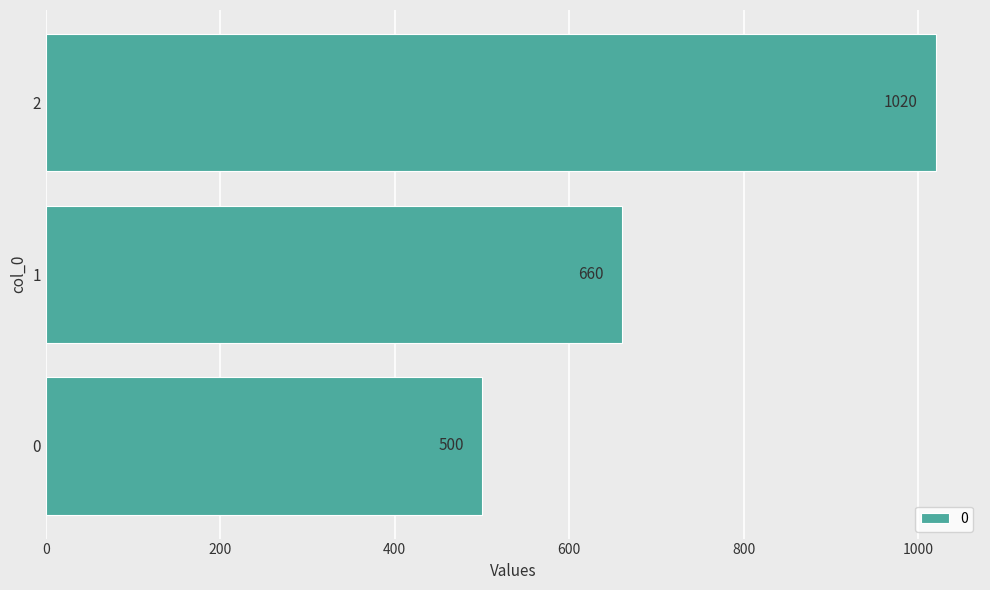

What is the approximate value at 0, to the nearest 100?

500